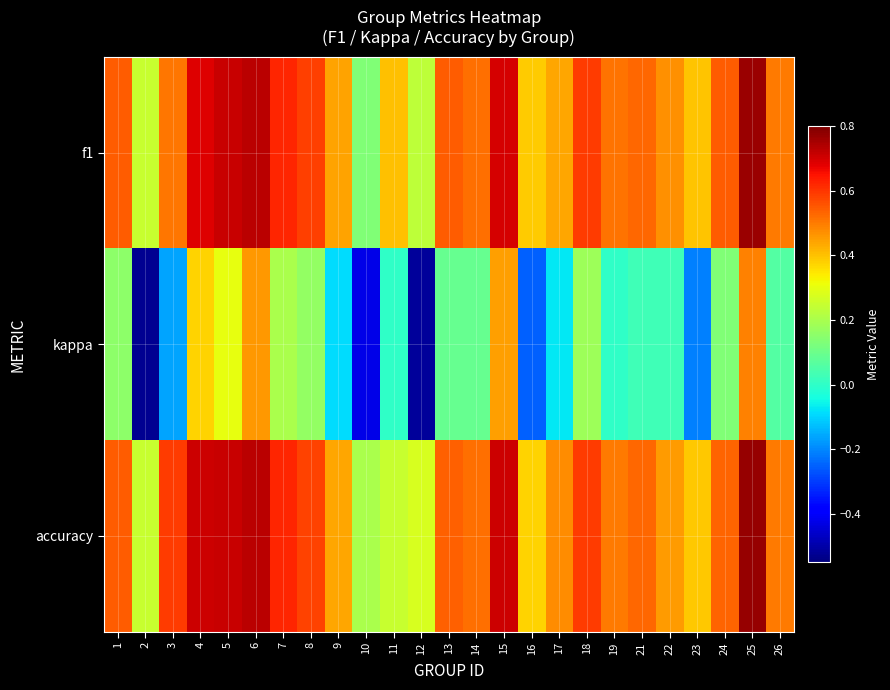

What is the minimum value shown in the chart?

-0.5